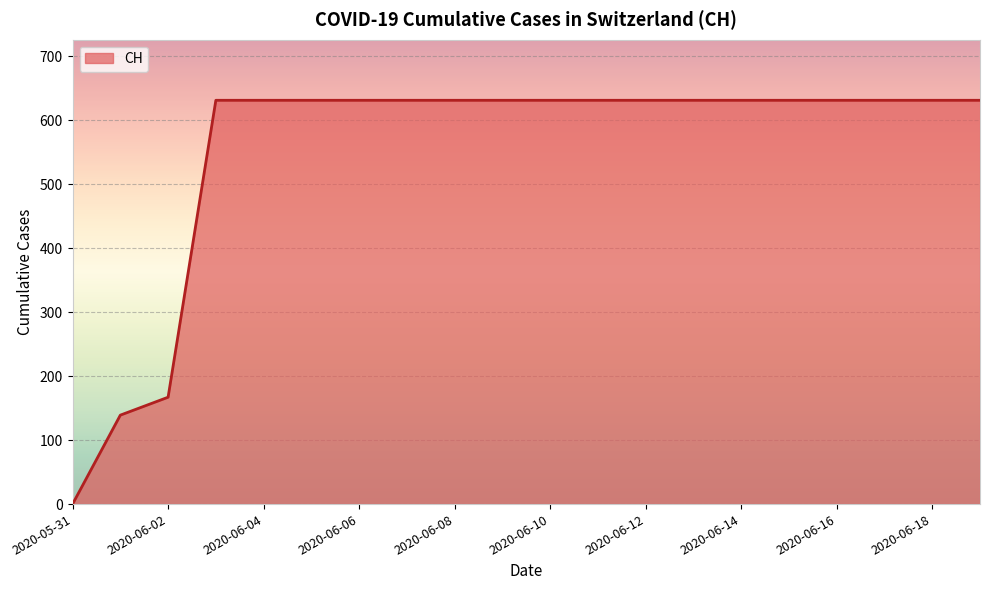

What is the maximum value shown in the chart?

631